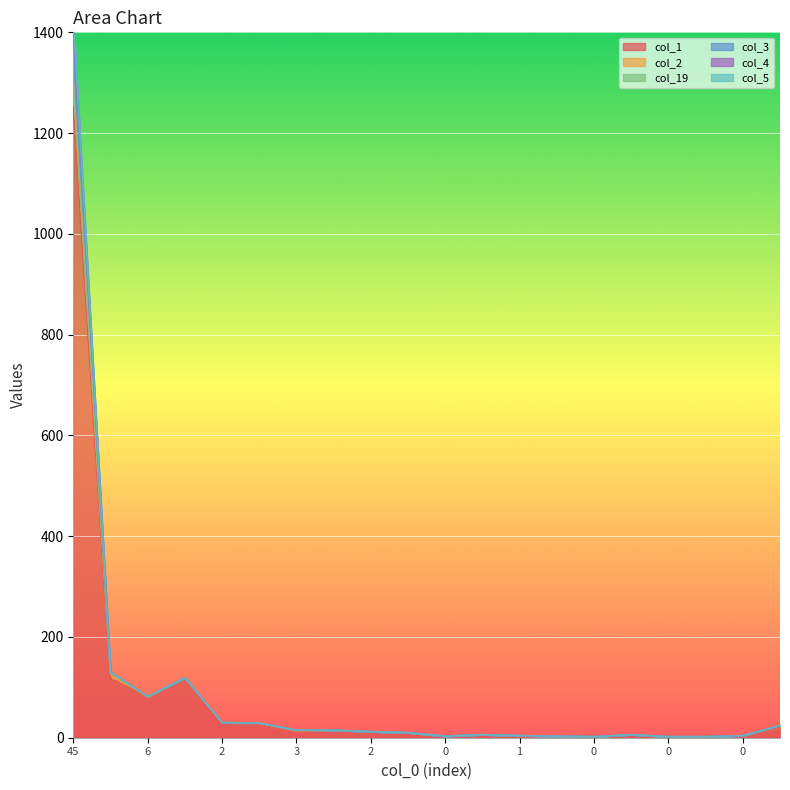

How many data points in col_4 are above 12?

9